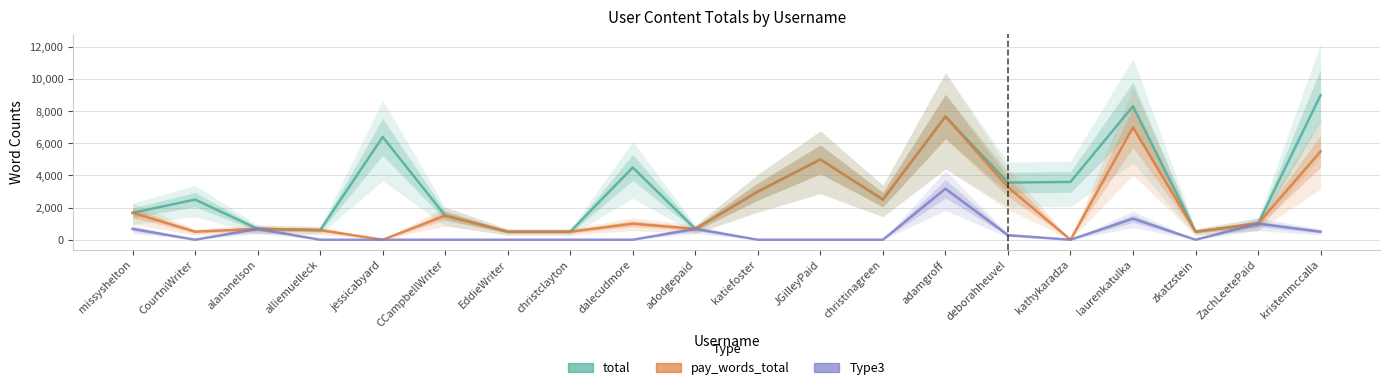

At how many categories does at least one series exceed 5900?

4